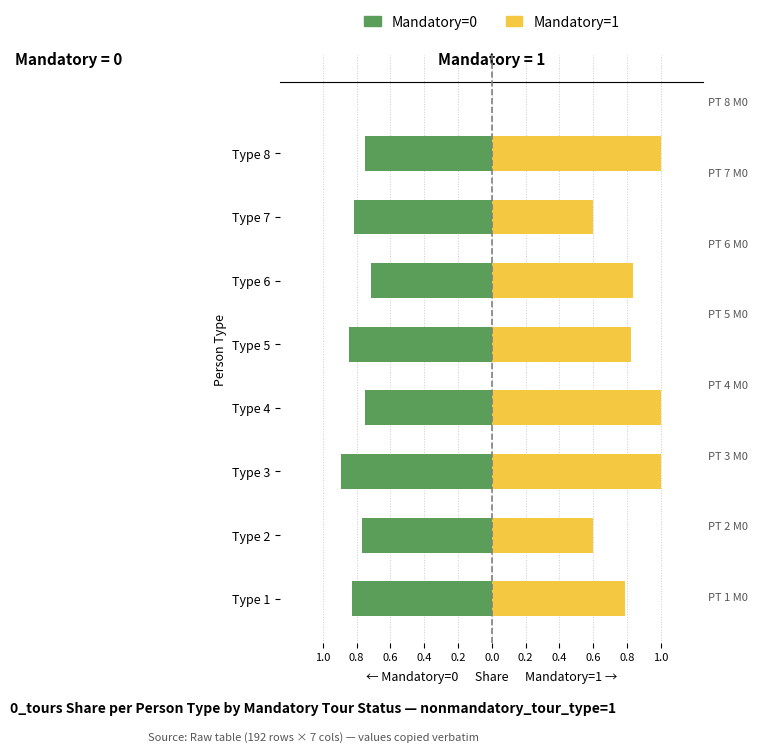

Read the Mandatory=1 value at Type 3.

1.0